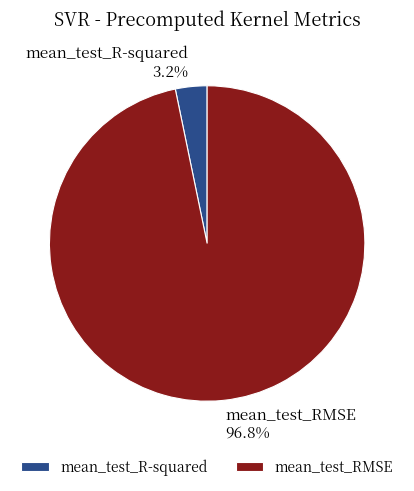

To the nearest percent, what percentage of the pie is mean_test_R-squared?

3%